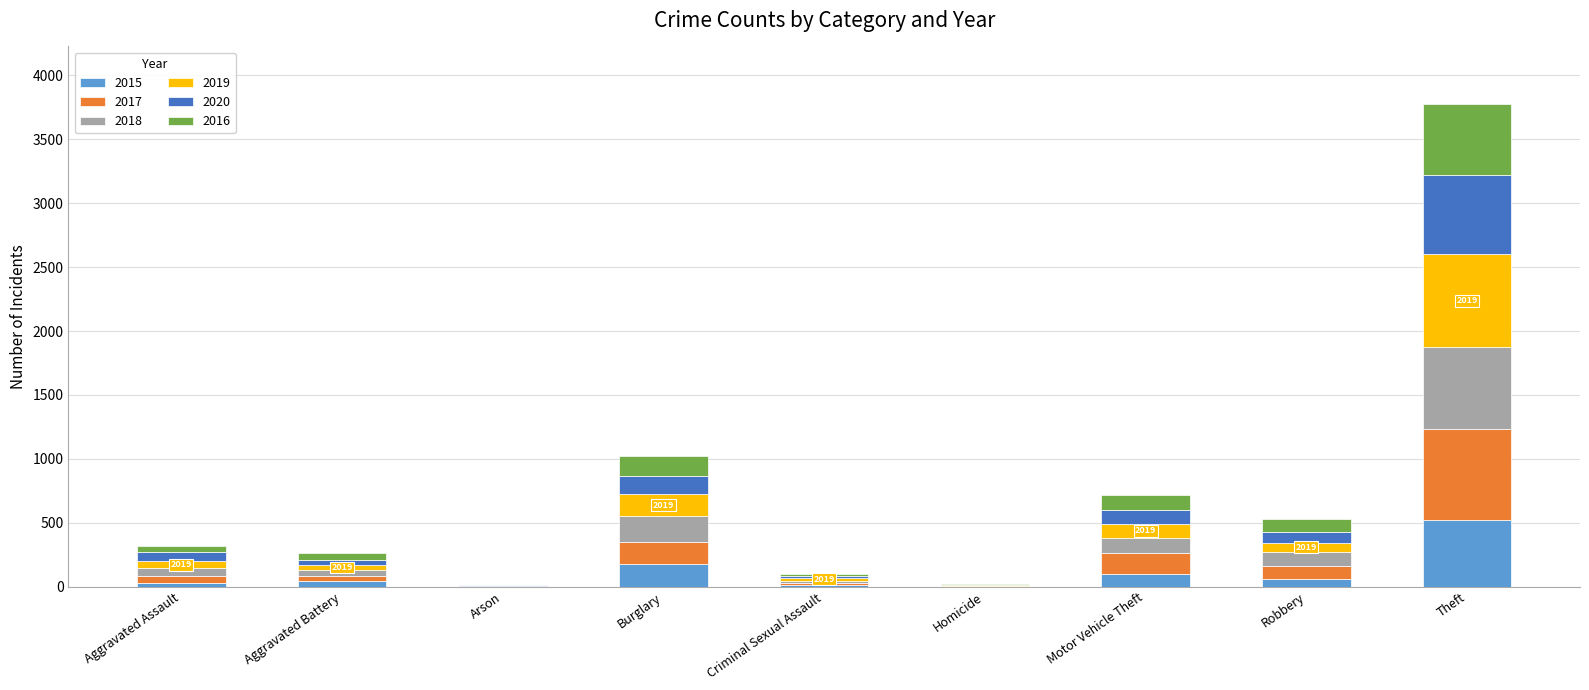

What is the maximum value for 2015?

524